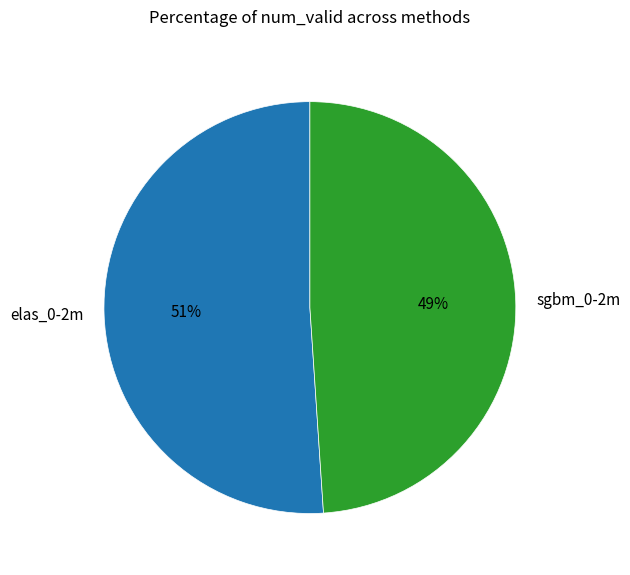

Combined, do sgbm_0-2m and elas_0-2m account for over 50%?

Yes